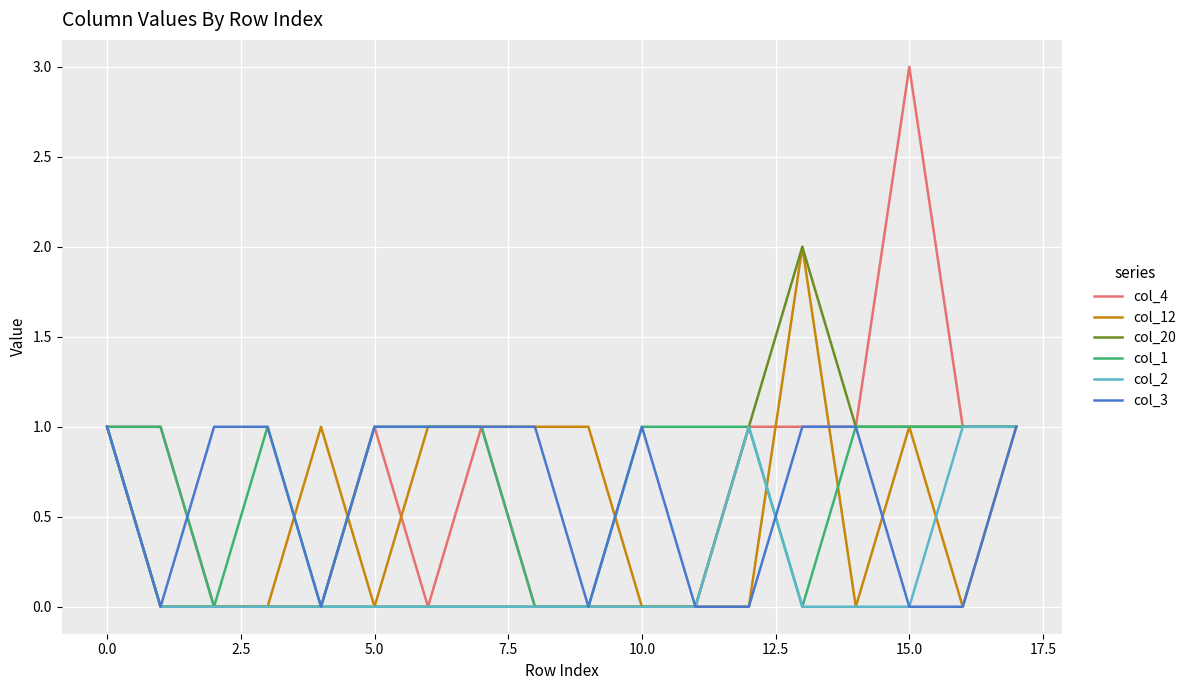

How many categories are shown in the chart?

18